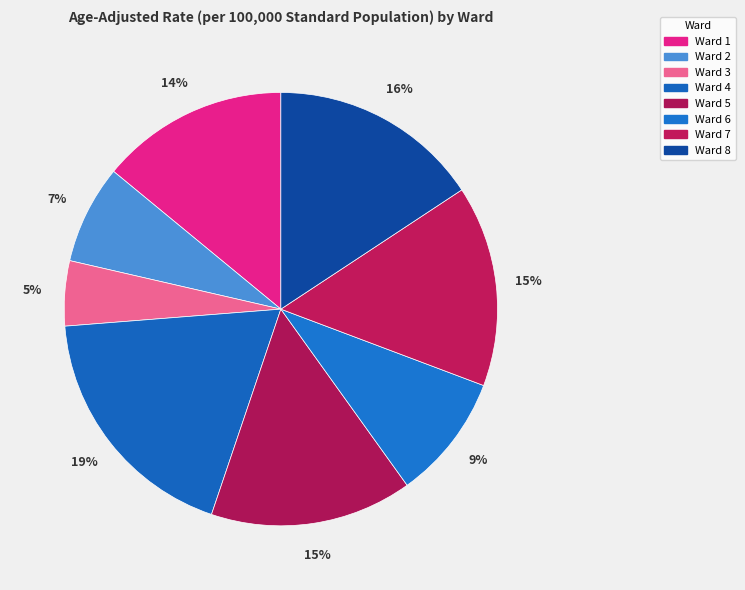

What is the change in value from Ward 5 to Ward 6?

-1109.6